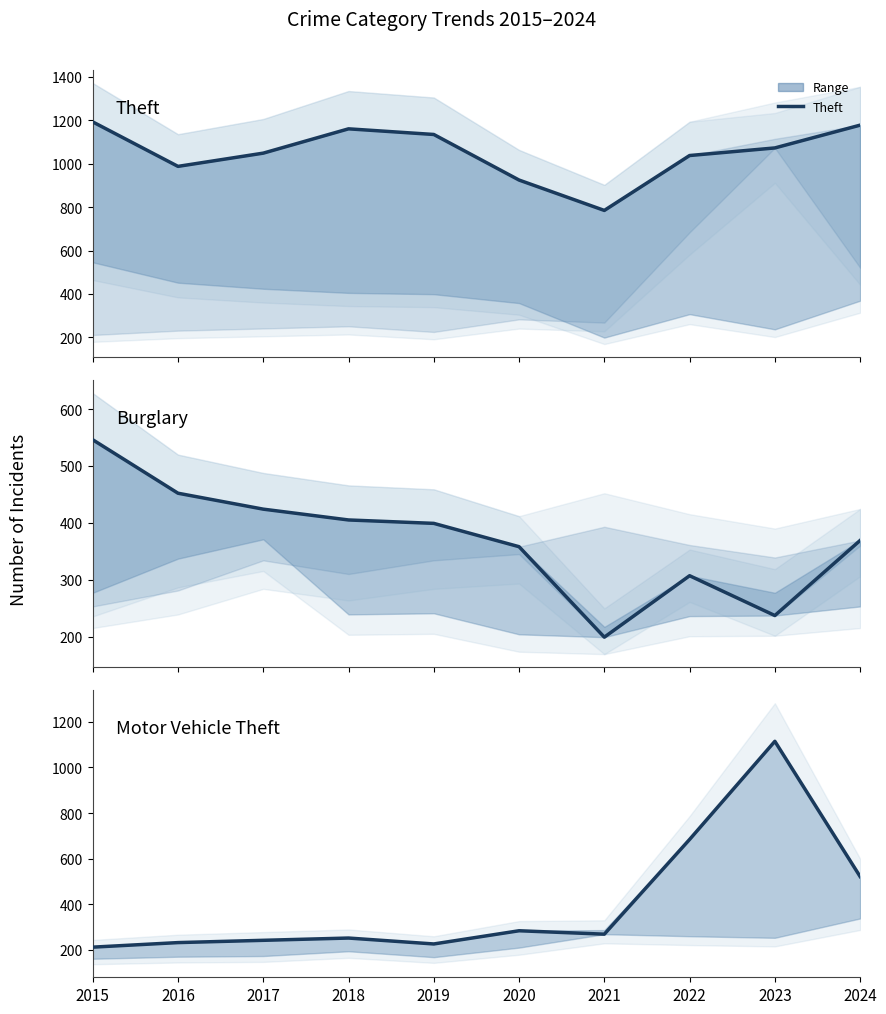

How many lines are shown in the chart?

3